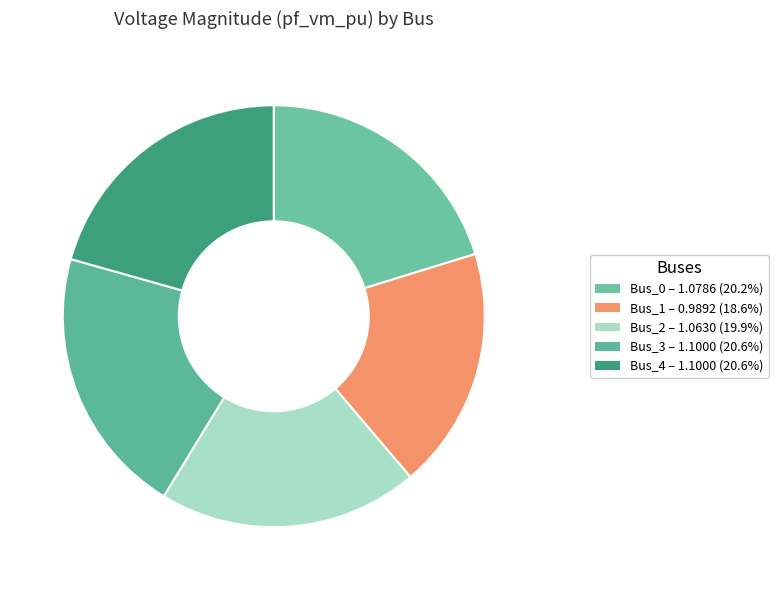

Is it true that Bus_0 is 27% of the pie?

False